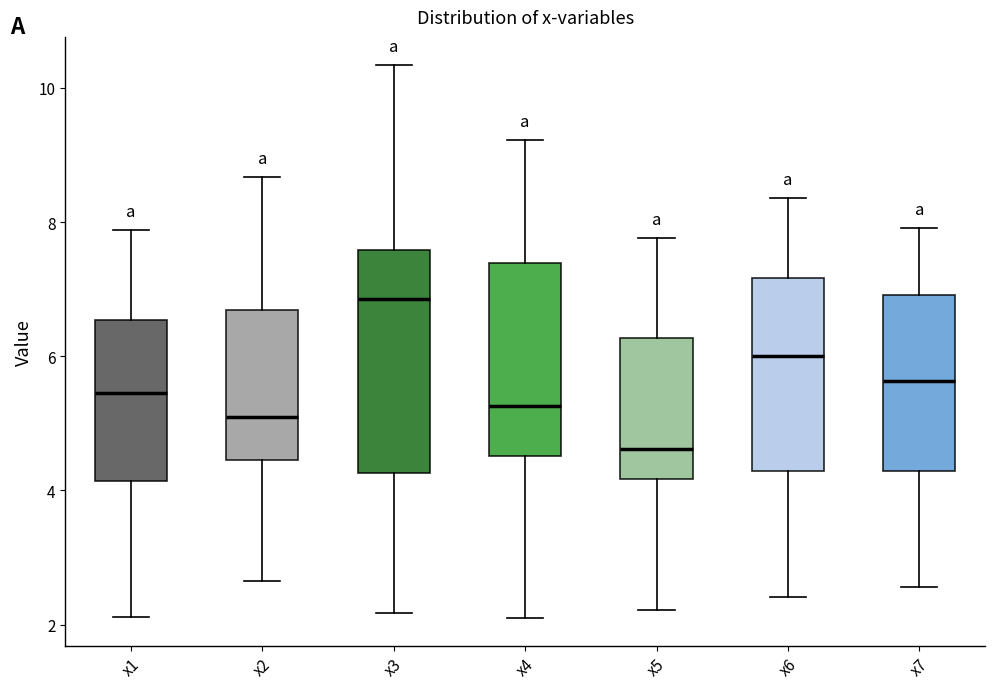

Reading left to right, read every box against the y-axis: the position of its median line, the range the box covers, and the ends of its whiskers. The values are not printed on the chart, so give them approximately, as read against the axis.

x1: median 5.4, box 4.2 to 6.6, whiskers 2.2 to 7.8
x2: median 5.0, box 4.4 to 6.6, whiskers 2.6 to 8.6
x3: median 6.8, box 4.2 to 7.6, whiskers 2.2 to 10.4
x4: median 5.2, box 4.6 to 7.4, whiskers 2.0 to 9.2
x5: median 4.6, box 4.2 to 6.2, whiskers 2.2 to 7.8
x6: median 6.0, box 4.2 to 7.2, whiskers 2.4 to 8.4
x7: median 5.6, box 4.2 to 7.0, whiskers 2.6 to 8.0